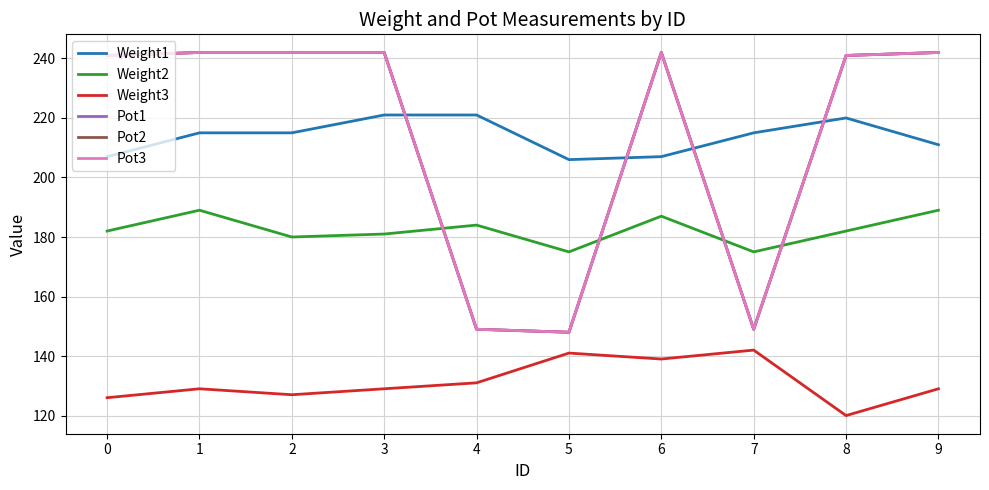

Is the value of Weight1 at 2 greater than the value of Pot1 at 1?

No